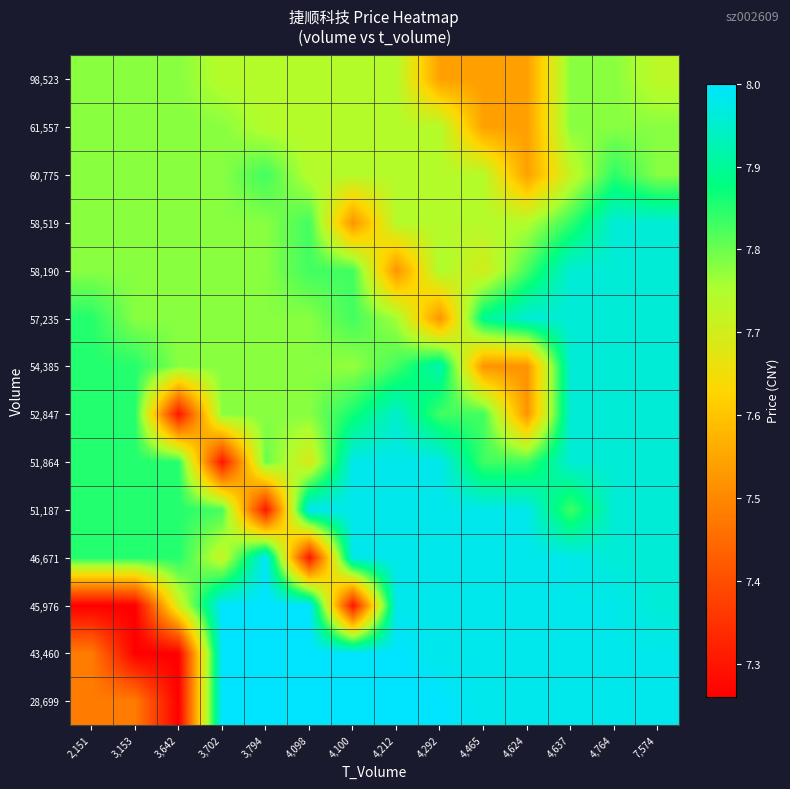

At which category does the chart reach its peak across all series?

3,702